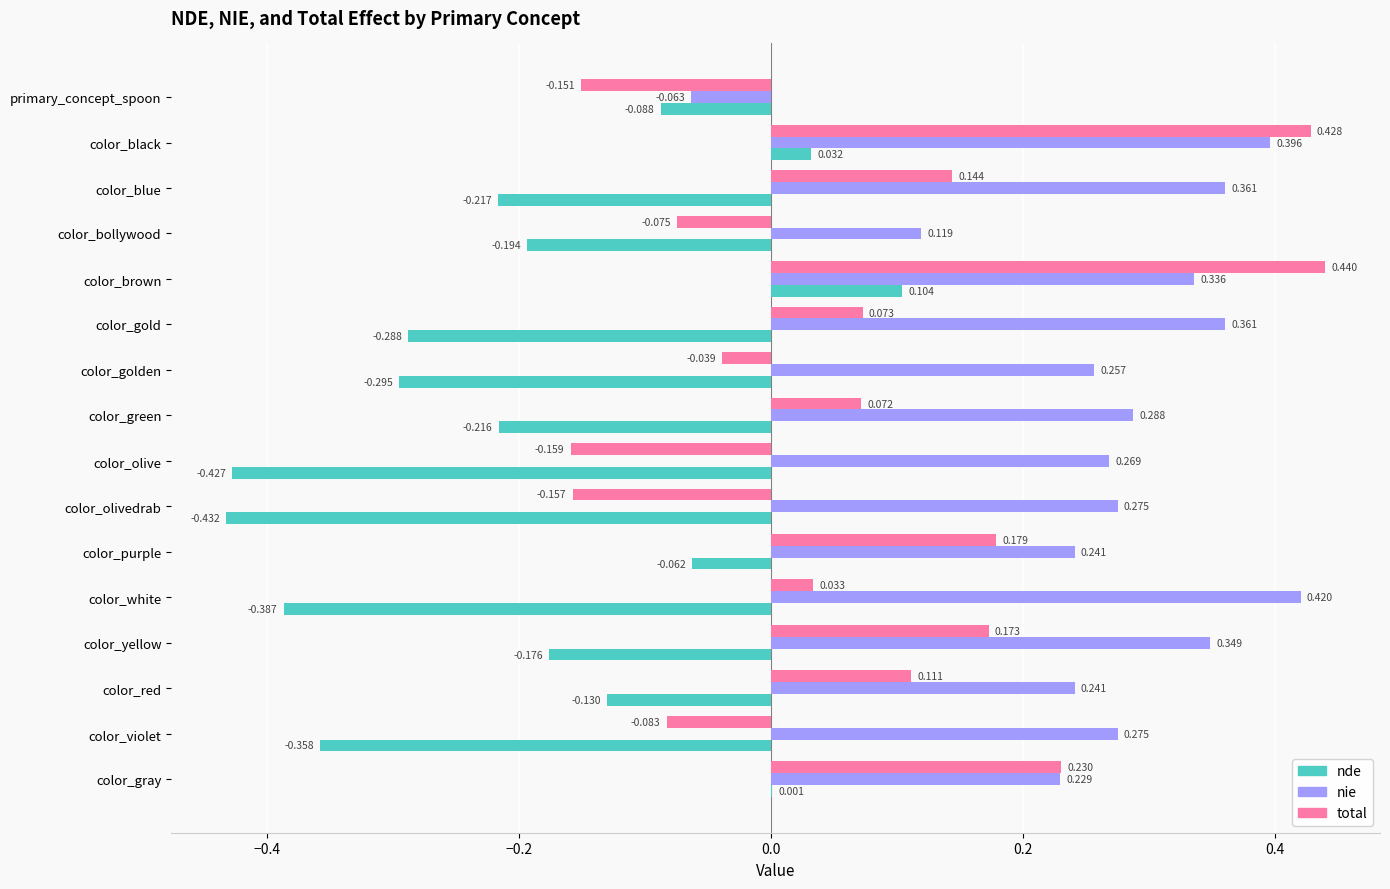

Which category has the highest value in the nde series?

color_brown